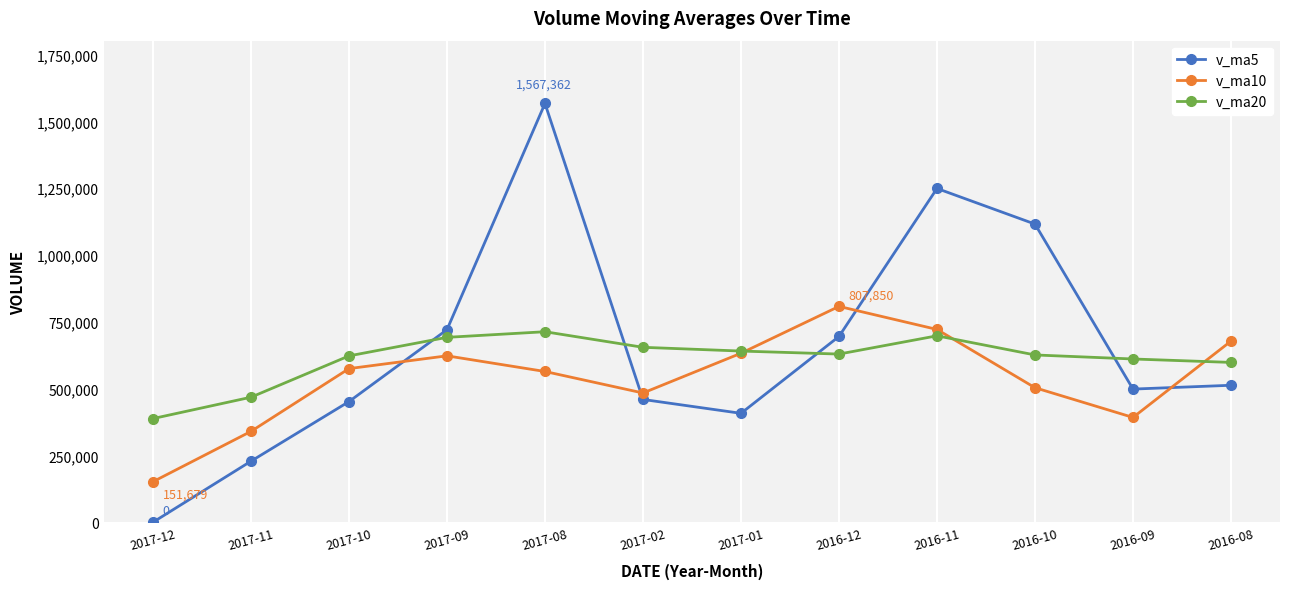

How many series are shown in this chart?

3